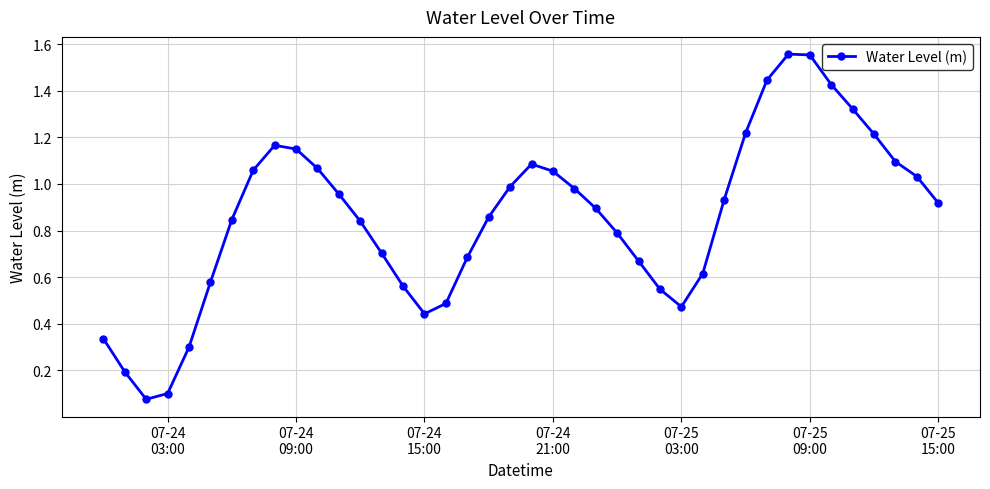

What is the difference between the maximum and minimum values?

1.5